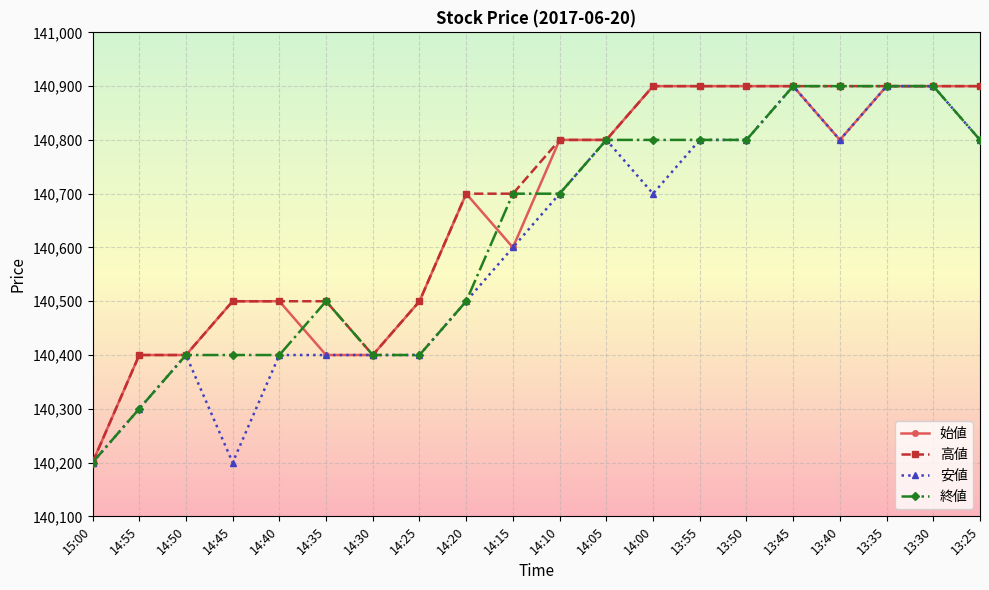

Is it true that 高値 equals 85816 at 15:00?

False